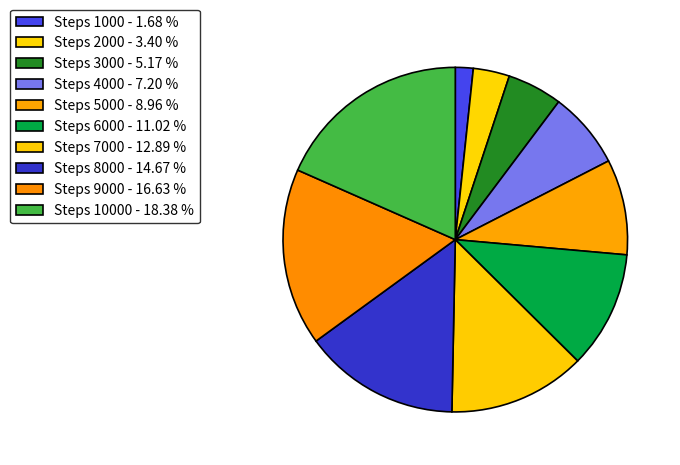

What is the largest slice in the pie chart?

Steps 10000 - 18.38 %